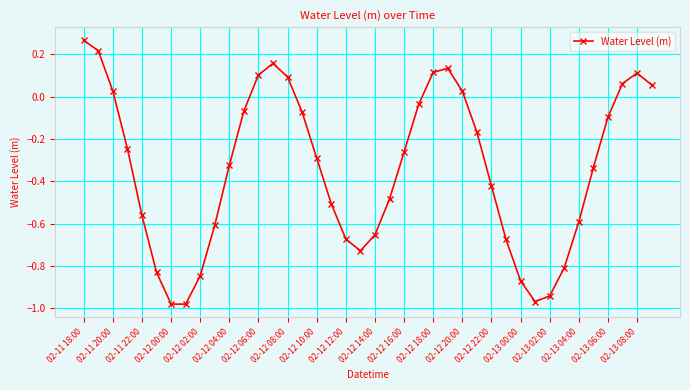

True or false: the data has more than 0 interior local peaks.

True